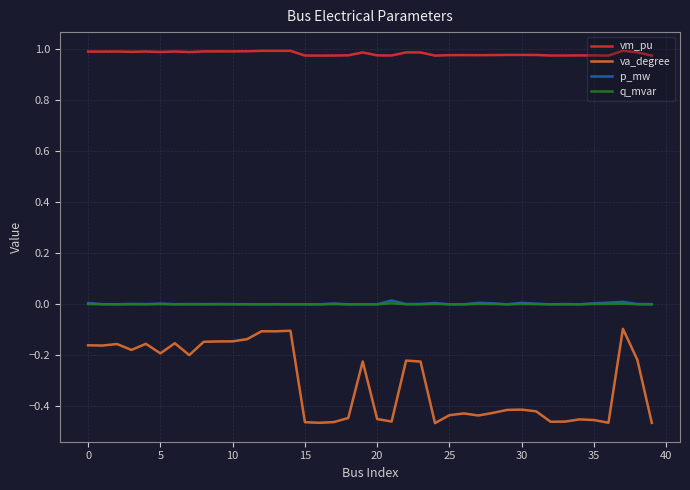

Count the number of categories in the chart.

40